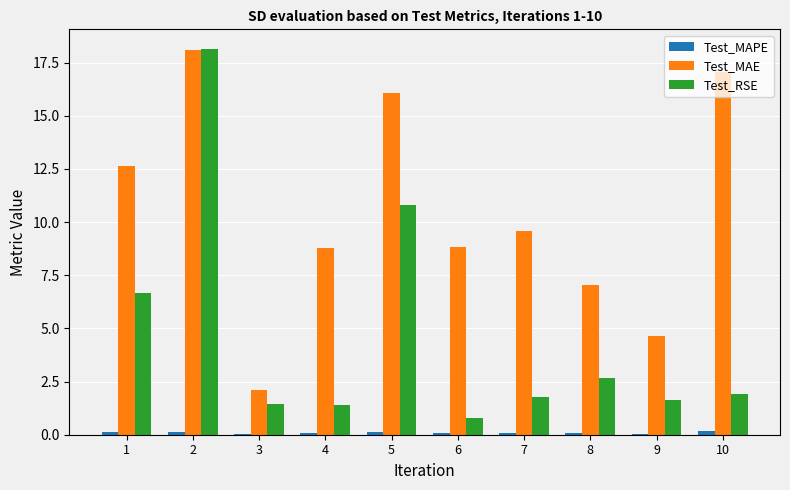

Which series changed the most between 2 and 10?

Test_RSE